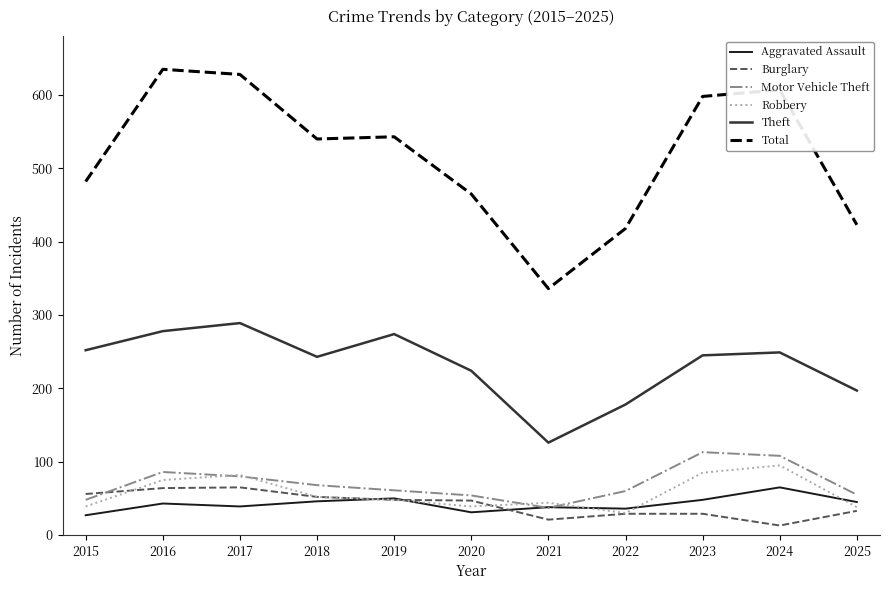

Is the value of Total at 2015 greater than the value of Burglary at 2021?

Yes